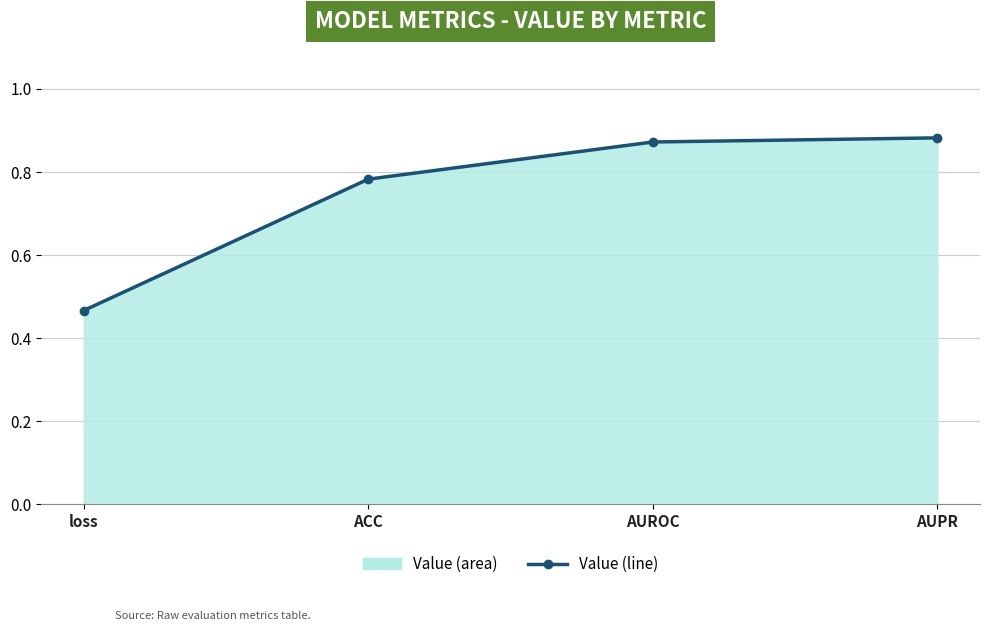

What position from the right is AUPR?

1